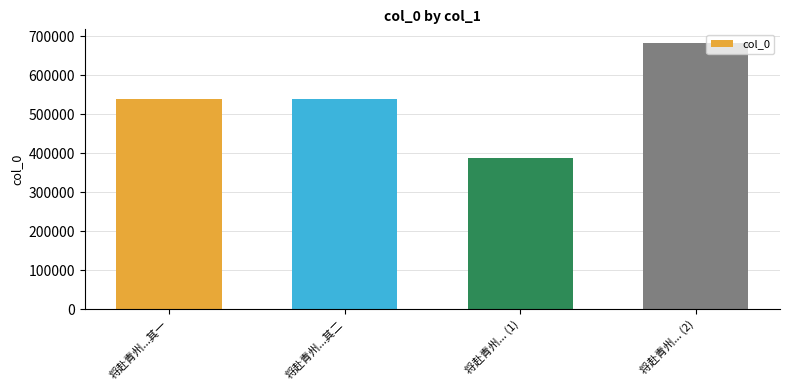

What is the value of the 1st bar from the left?

537603